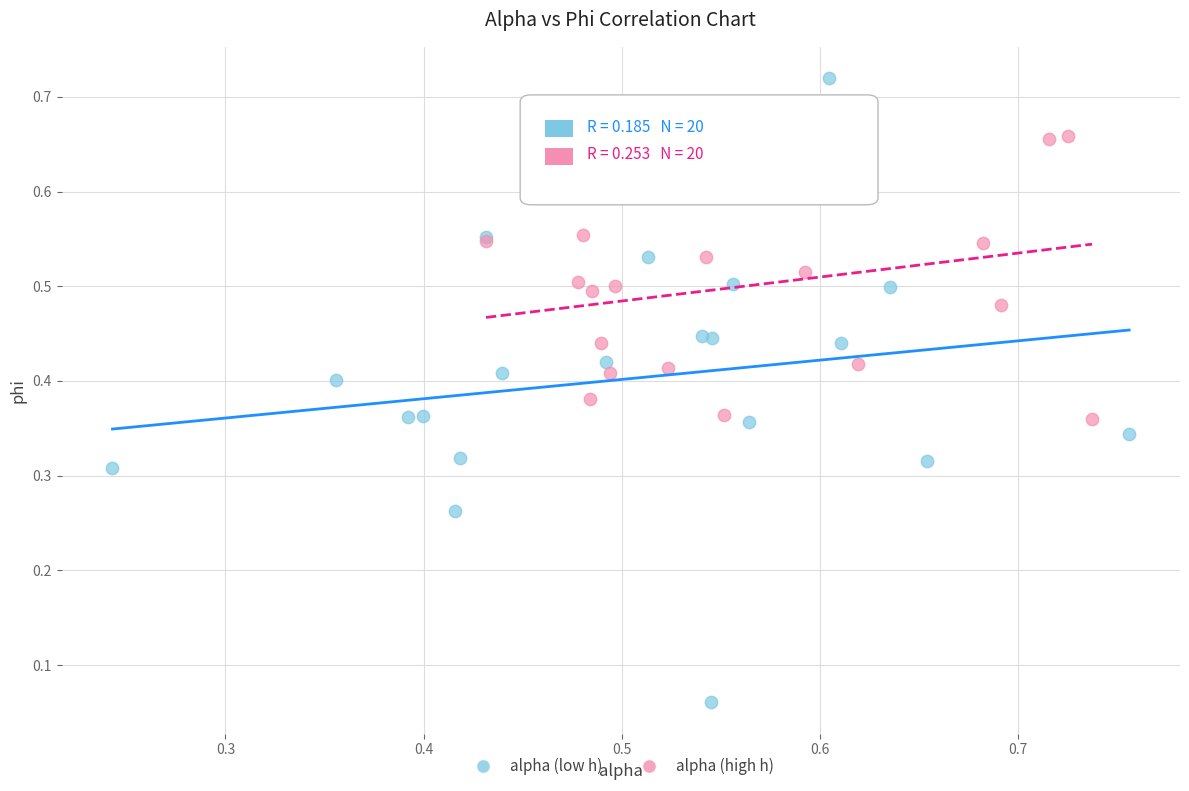

Which series has the largest Y range (max minus min)?

alpha (low h)